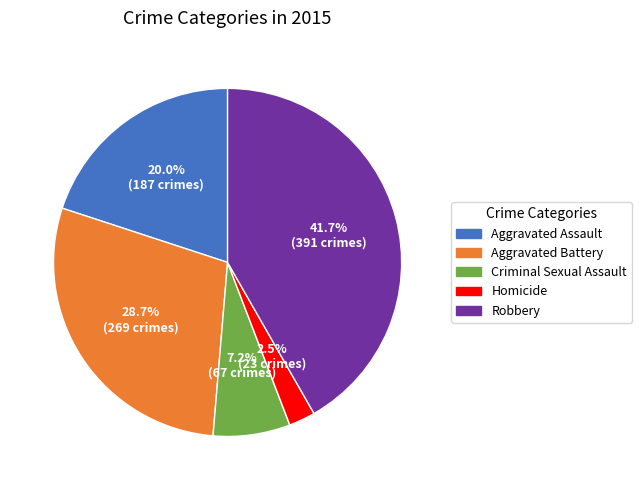

Which category has the biggest portion of the pie?

Robbery